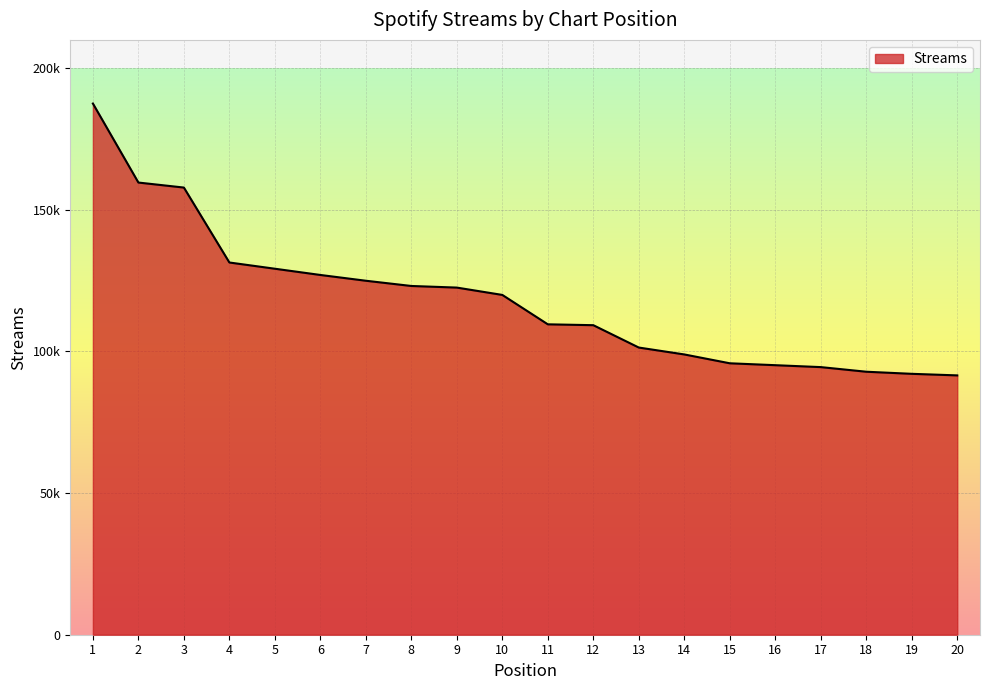

What is the minimum value shown in the chart?

91554